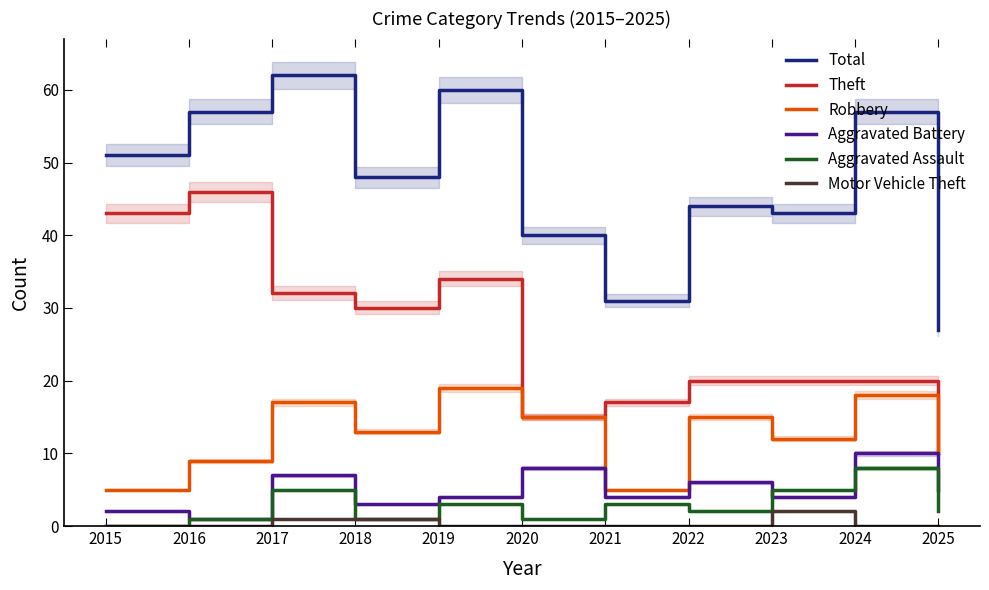

How many lines are shown in the chart?

6